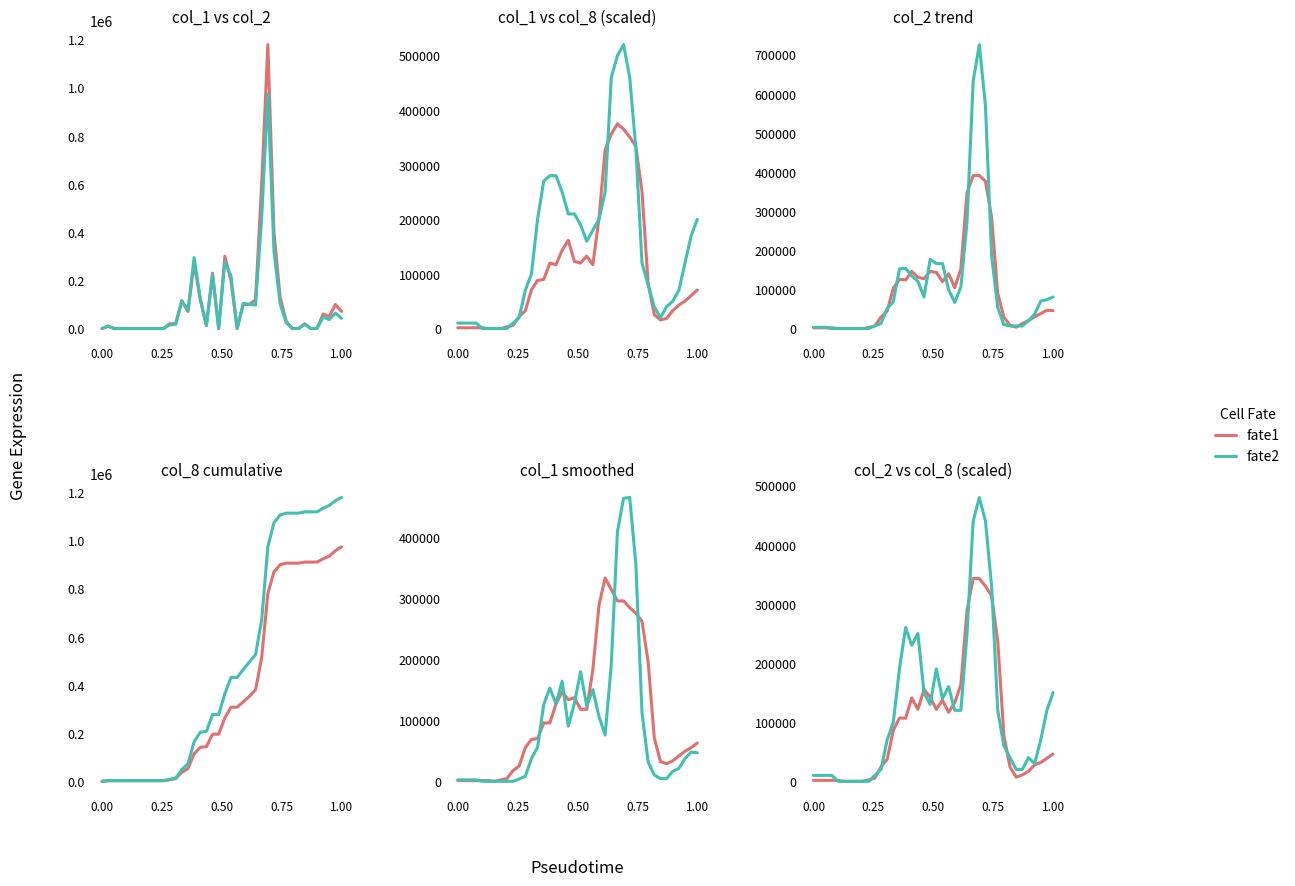

What is the difference between the maximum and minimum values in the fate1 series?

342981.7